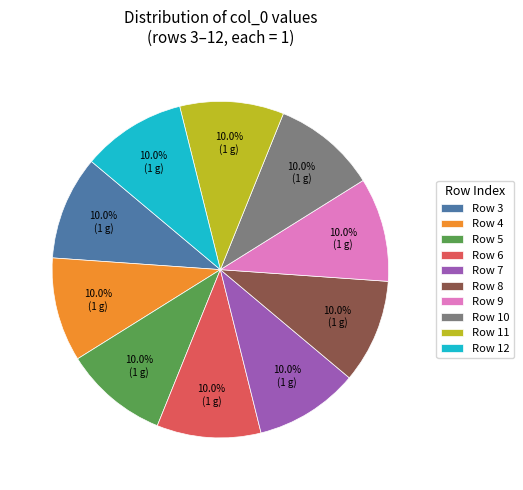

What portion of the pie excludes Row 10?

90.0%